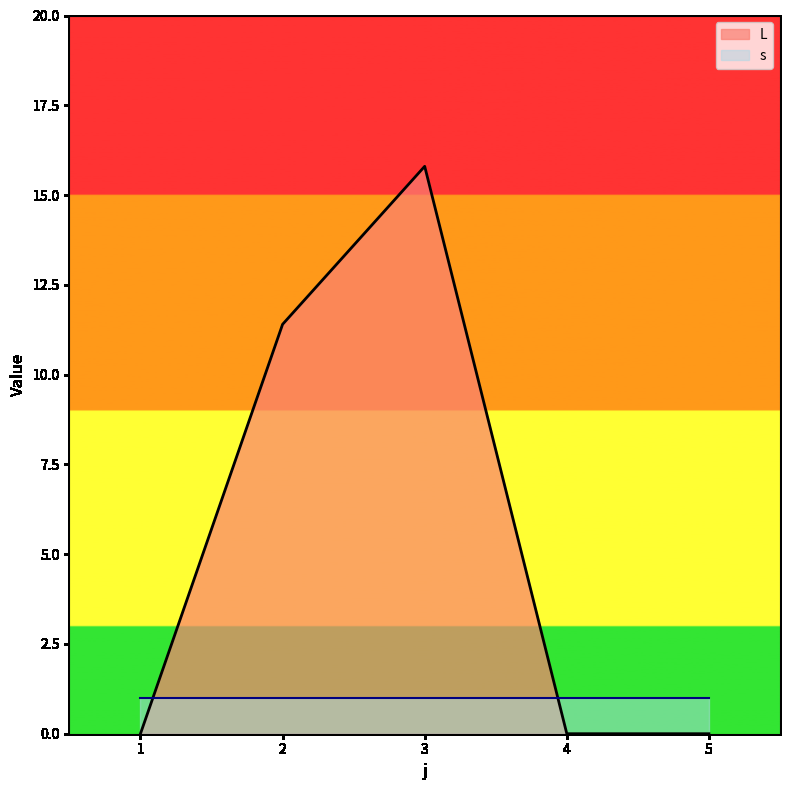

Where is the data nearest to the value 7?

2